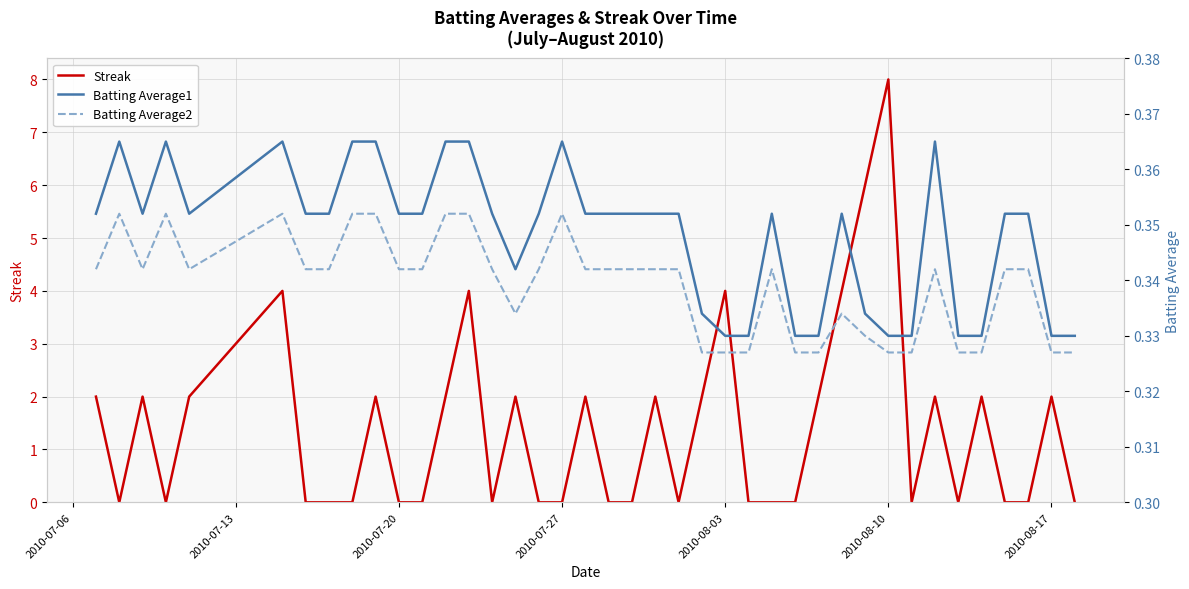

What is the average value of the Batting Average2 series?

0.3